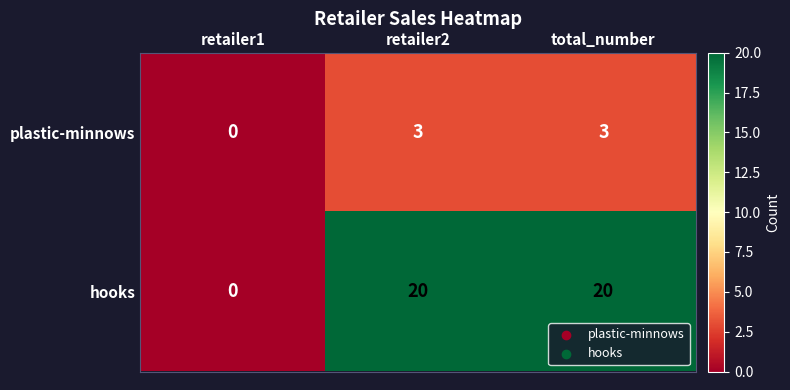

Which series has the largest range (max minus min)?

hooks